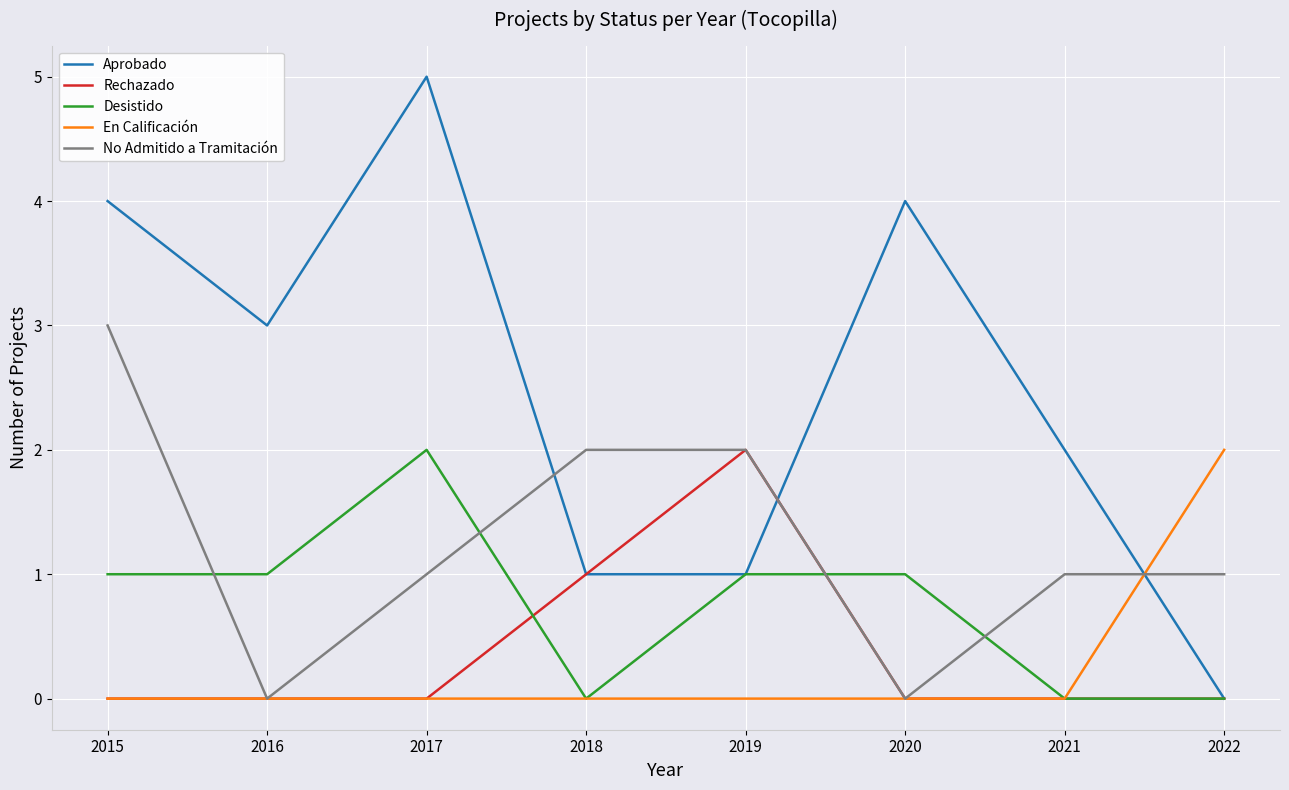

What is the difference between the highest and lowest values at 2016?

3